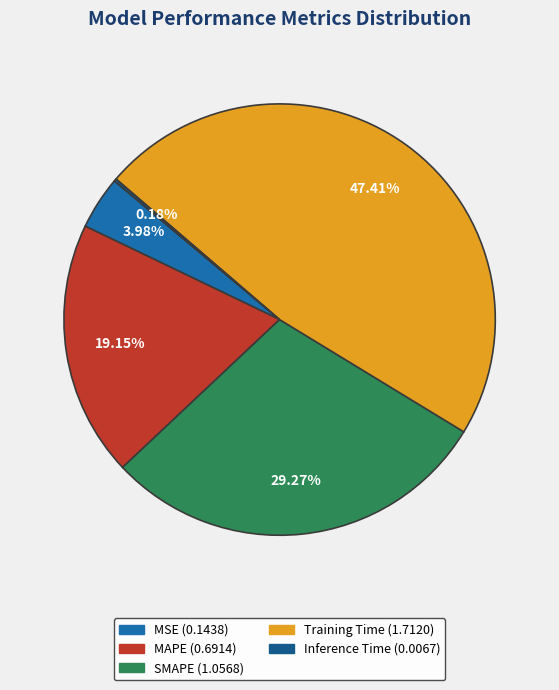

Which has a higher value, Training Time or SMAPE?

Training Time